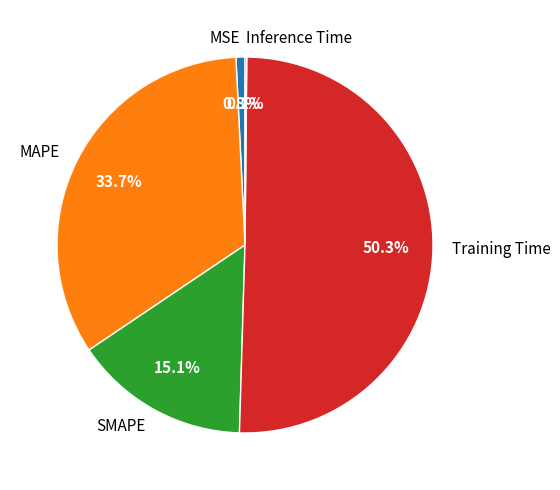

To the nearest percent, what is the average slice percentage?

20%